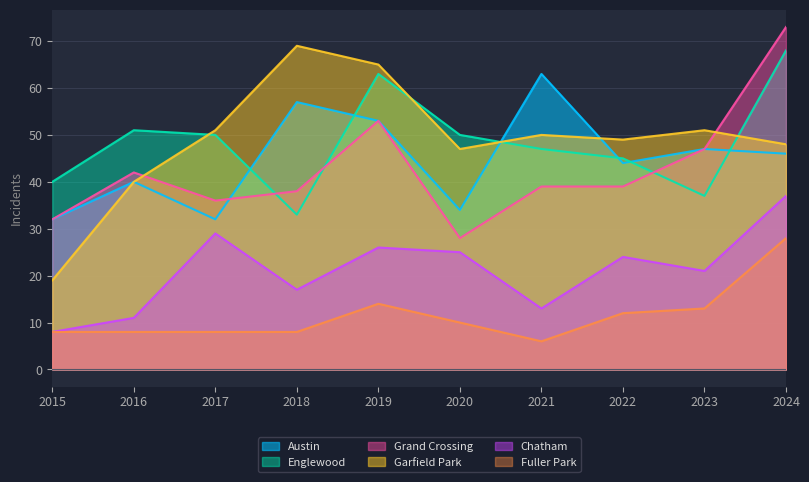

The value of Englewood at 2015 is 69. True or false?

False